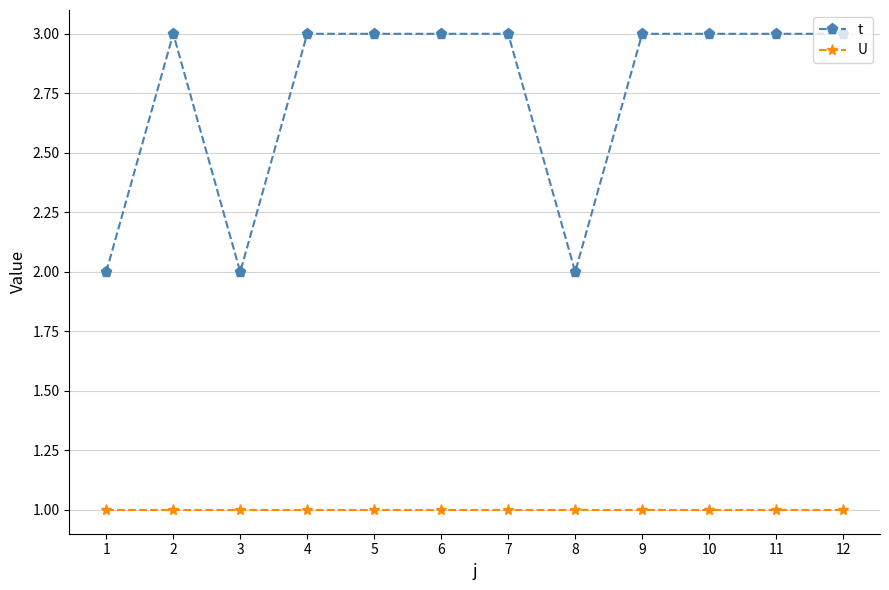

What is the highest value of the U series?

1